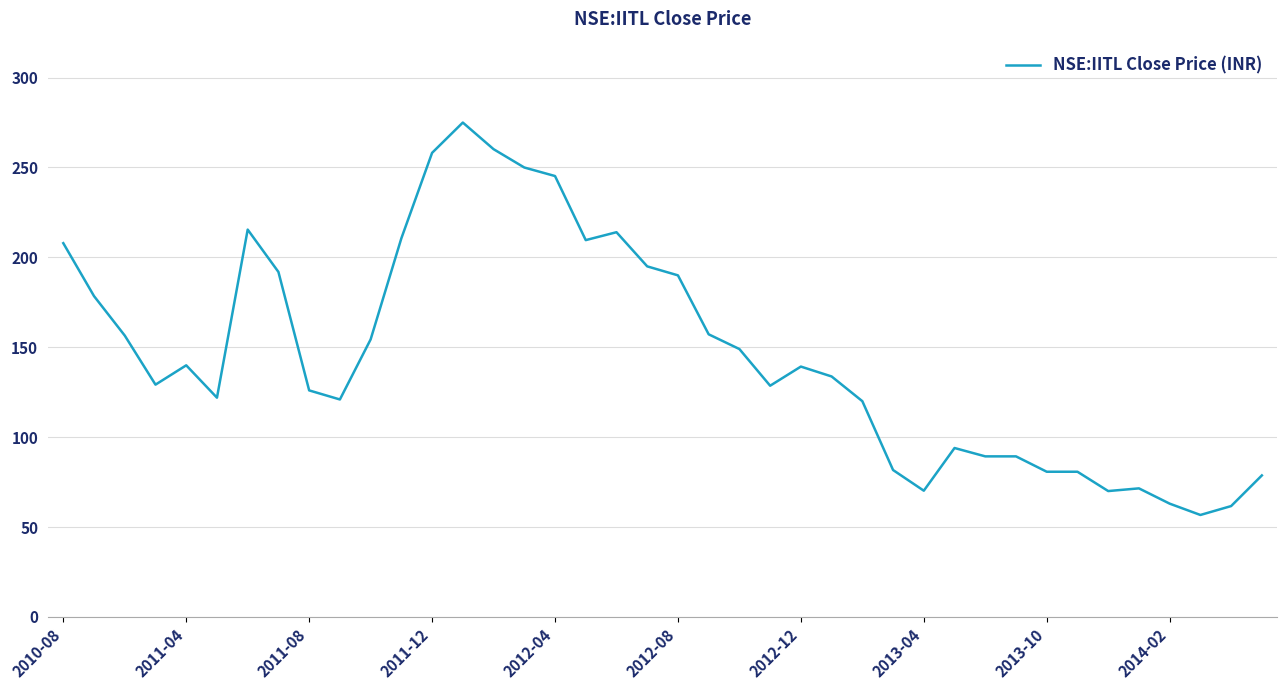

Is this an area chart (filled region under the line)?

No